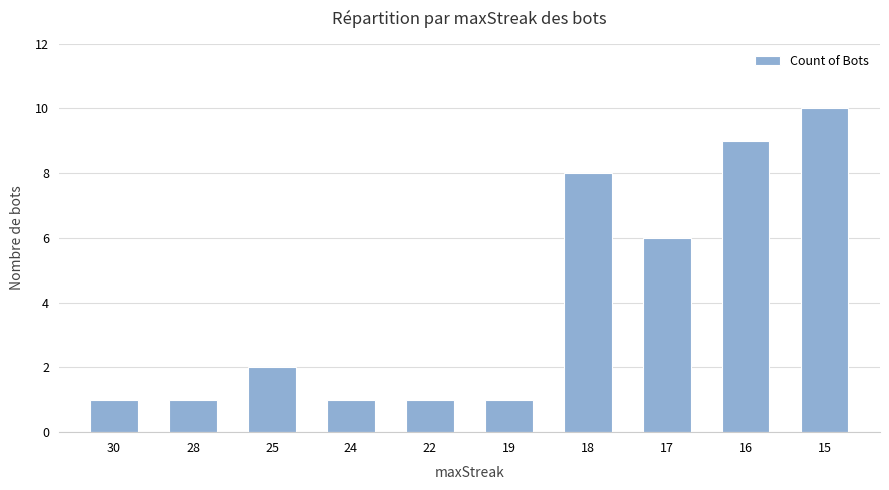

What is the sum of all values?

40